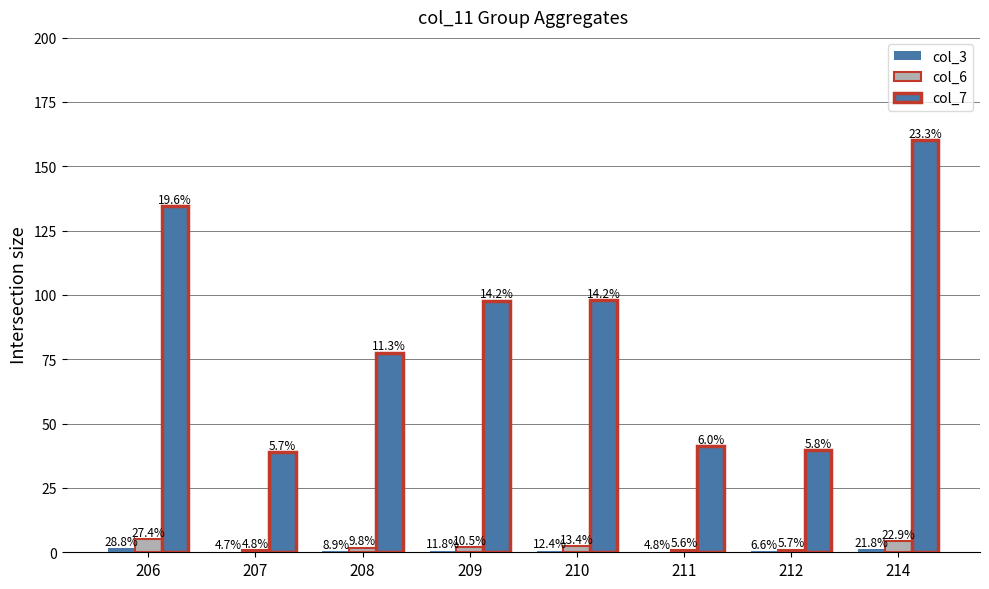

Between 211 and 208, which is larger?

208